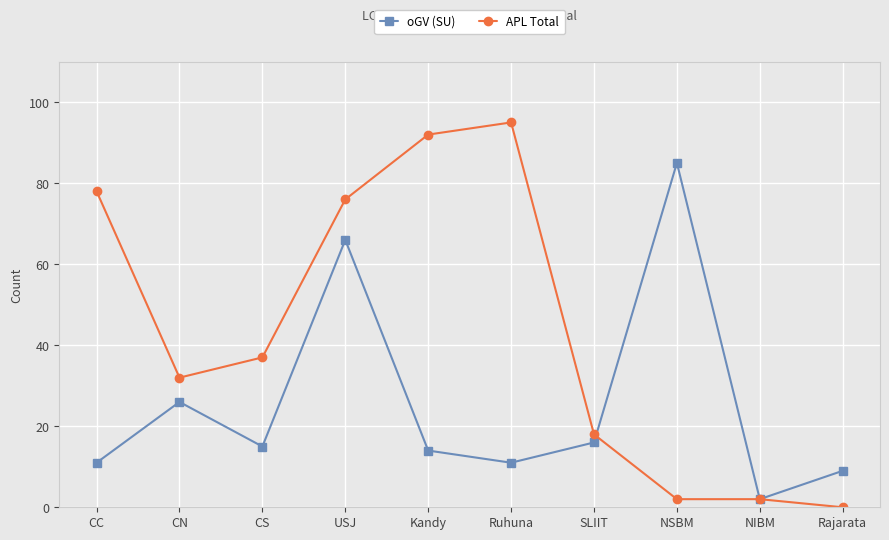

Between Ruhuna and NIBM, which series saw the biggest shift?

APL Total